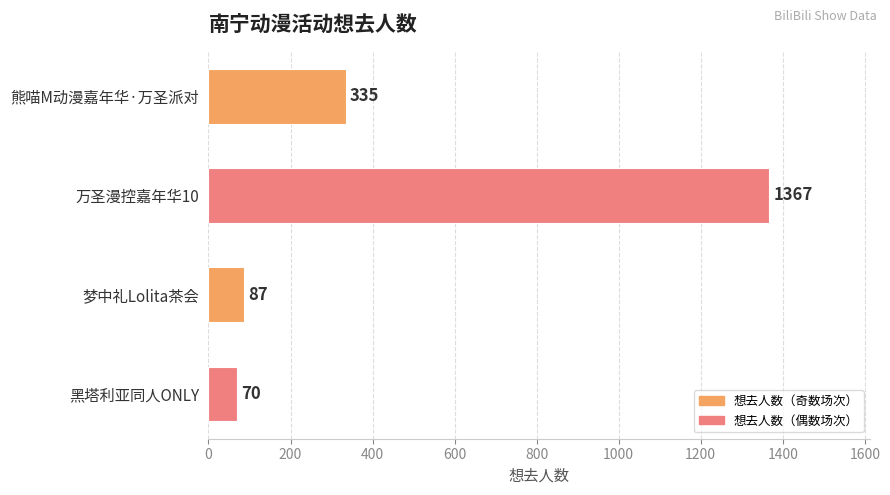

Count the number of data series in this chart.

1